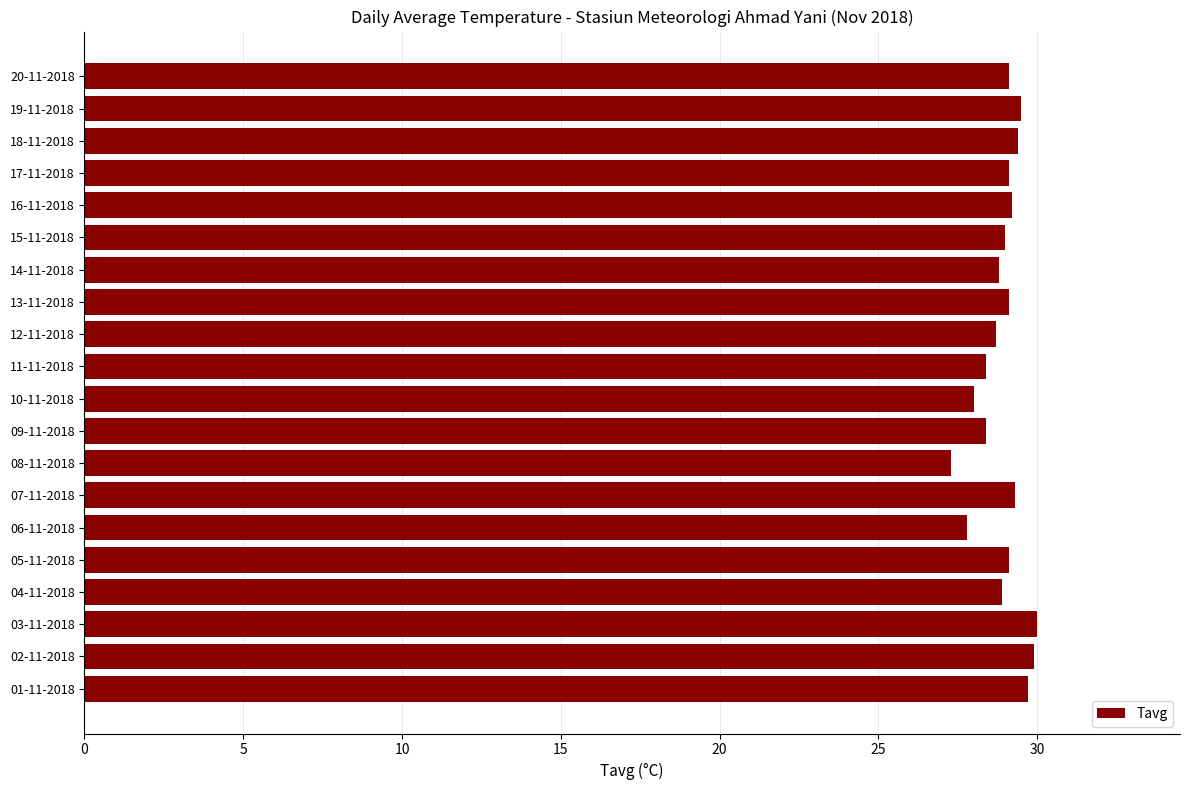

What is the ratio of the value at 05-11-2018 to the value at 12-11-2018?

1.0